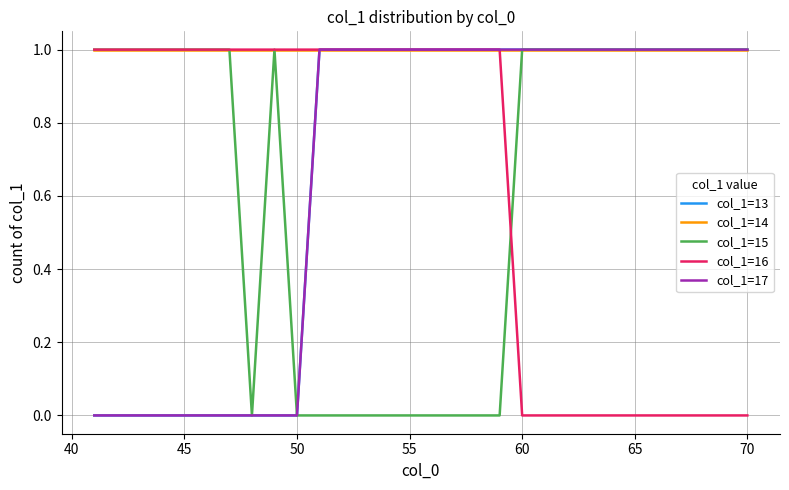

List the series in order of their peak value, highest first.

col_1=13, col_1=14, col_1=15, col_1=16, col_1=17